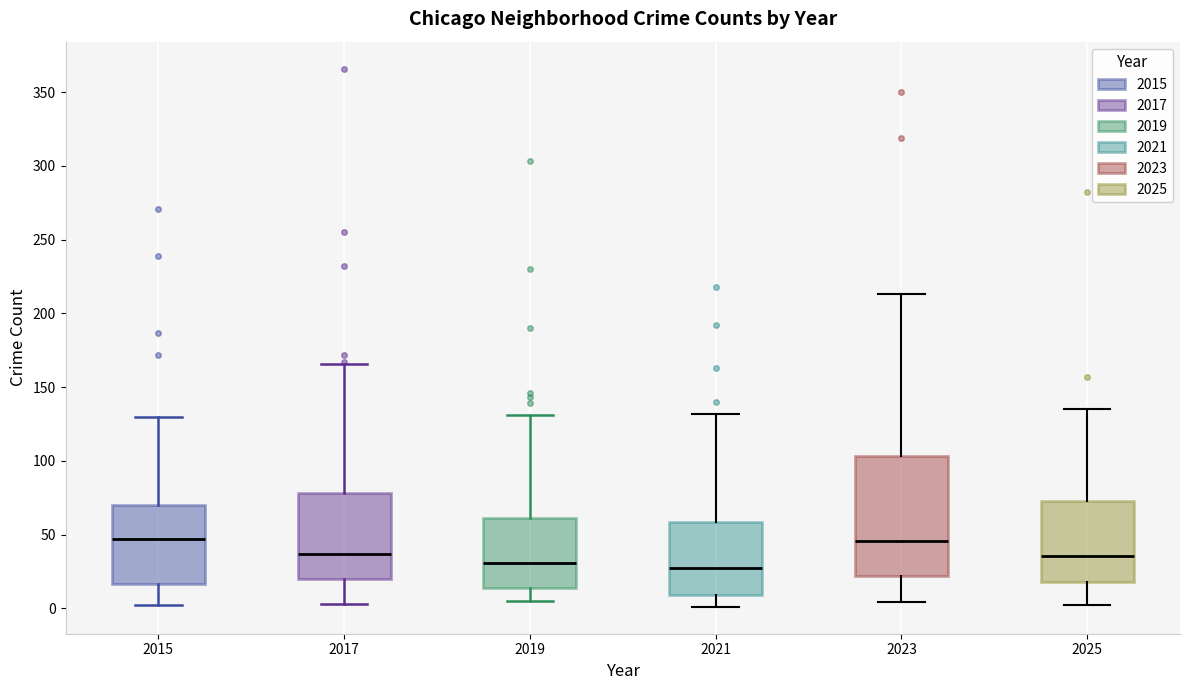

Reading left to right, transcribe this box plot: for each box, give where its median line is, the range the box spans, and where its two whiskers end, as read against the y-axis. The values are not printed on the chart, so give them approximately, as read against the axis.

2015: median 45, box 15 to 70, whiskers 0 to 130
2017: median 35, box 20 to 80, whiskers 5 to 165
2019: median 30, box 15 to 60, whiskers 5 to 130
2021: median 25, box 10 to 60, whiskers 0 to 130
2023: median 45, box 20 to 105, whiskers 5 to 215
2025: median 35, box 20 to 75, whiskers 0 to 135